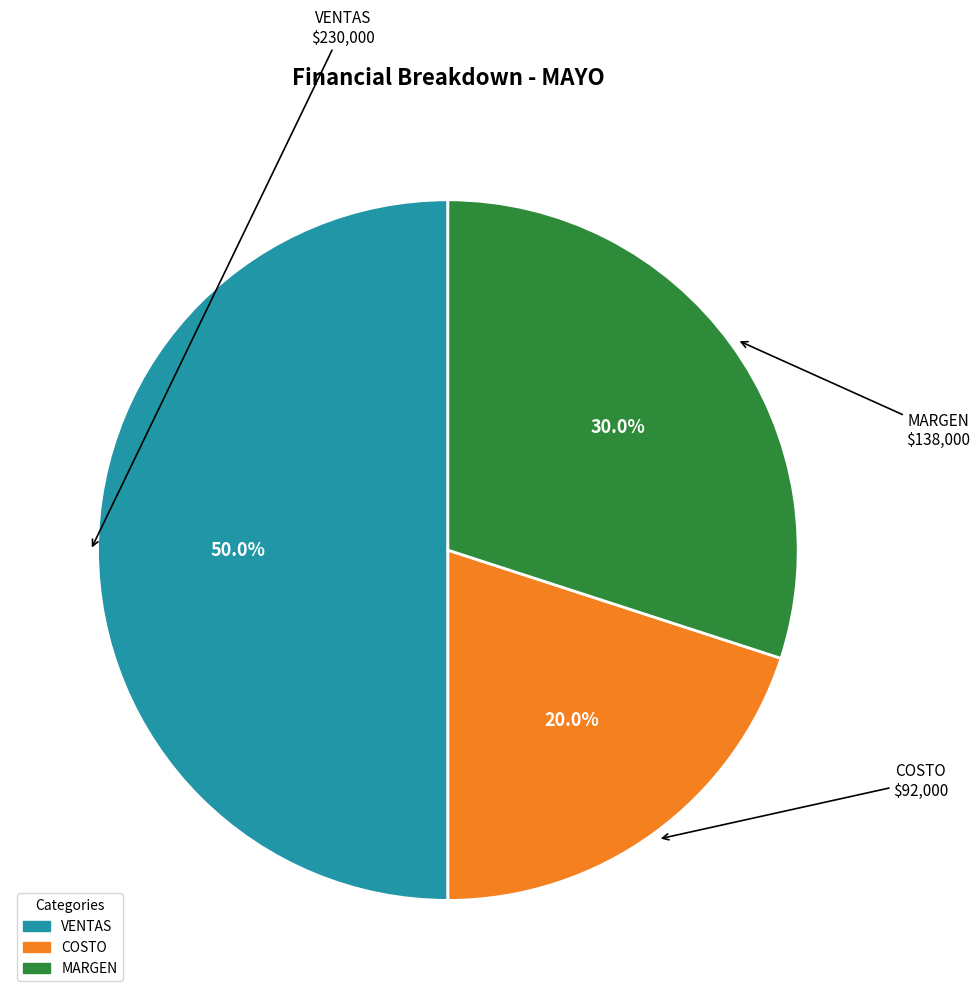

Which category has the smallest portion of the pie?

COSTO